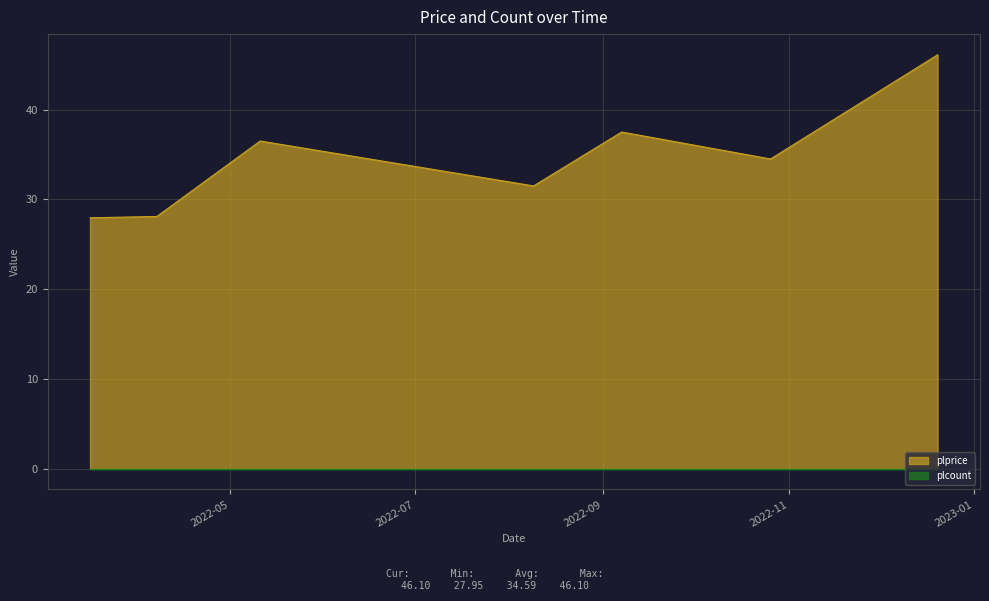

What is the difference between the values at 2022-08-09 and 2022-03-16?

3.6